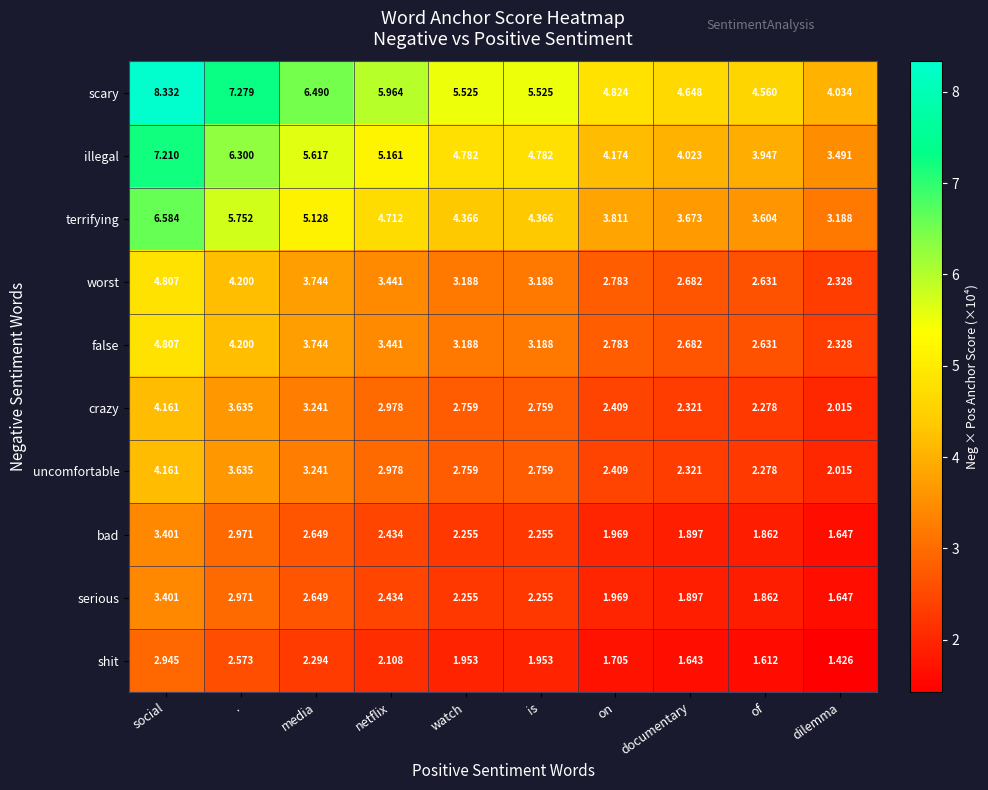

How many categories are shown in the chart?

10